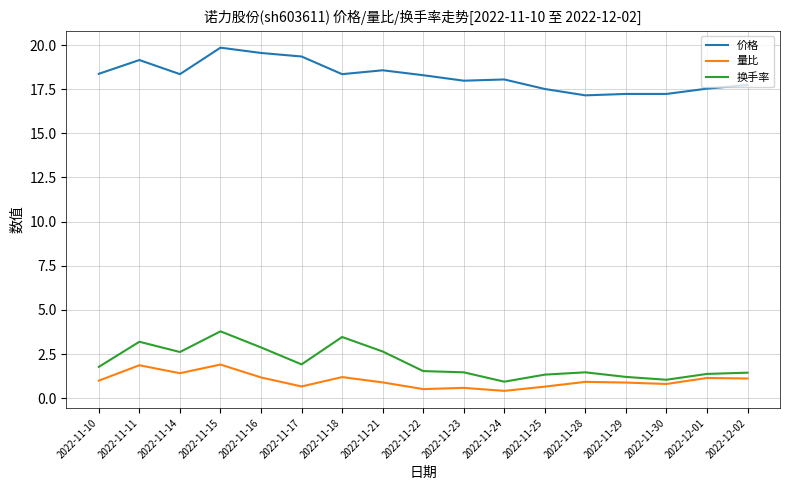

True or false: 量比 has a value of 0.7 at 2022-11-17.

True